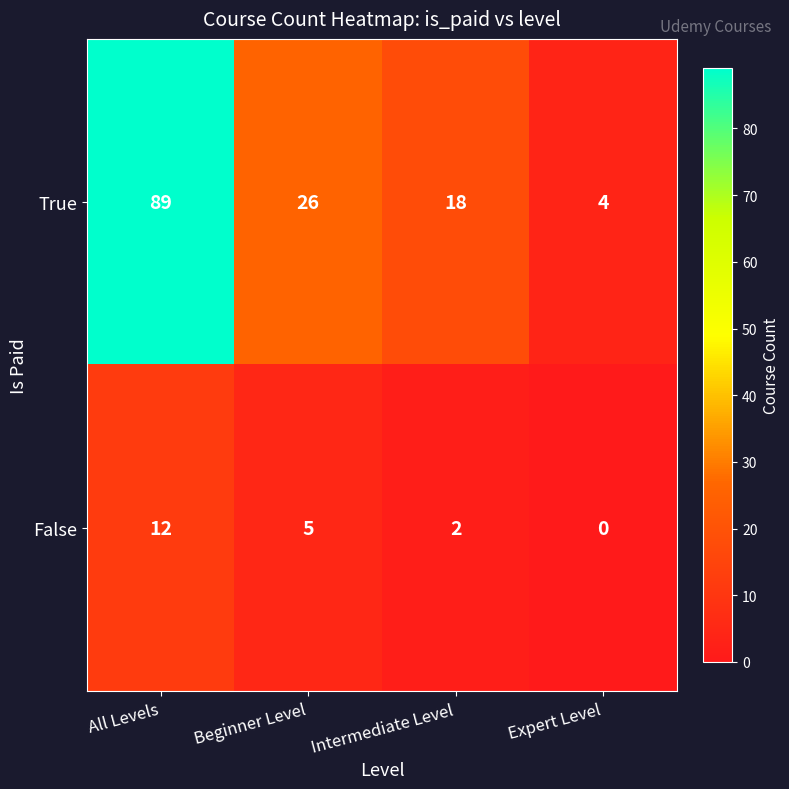

Which series has the widest spread of values?

True